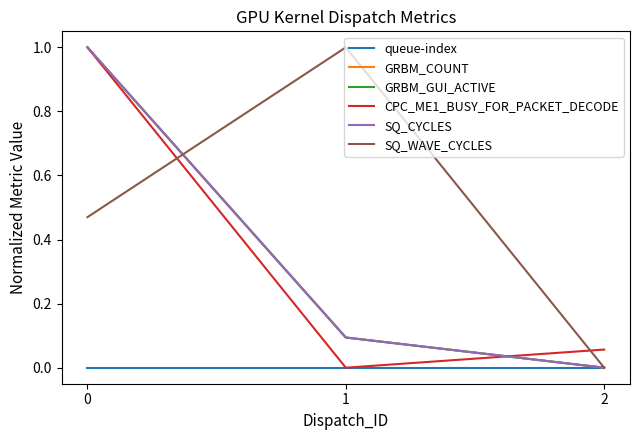

True or false: GRBM_GUI_ACTIVE has a value of 1.0 at 0.

True